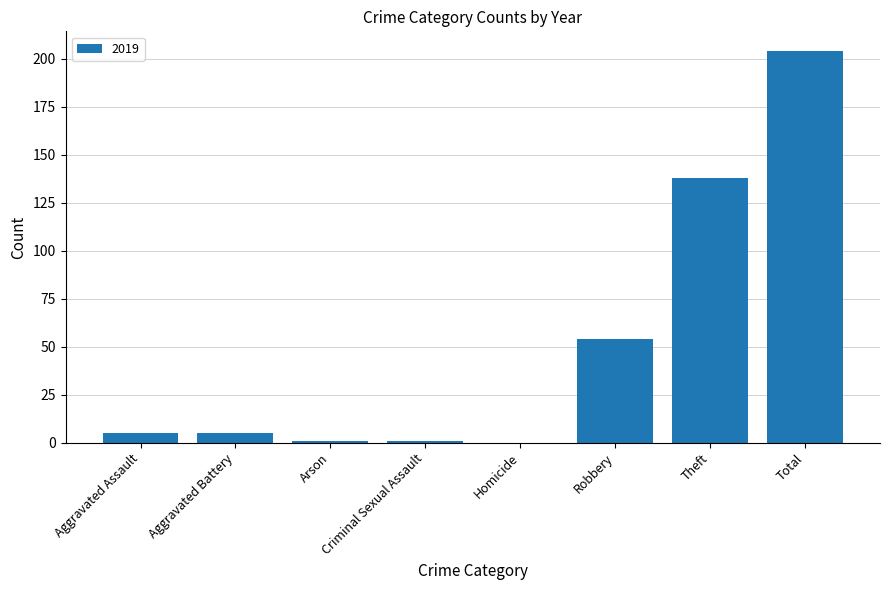

What is the sum of the values at Robbery and Aggravated Battery?

59